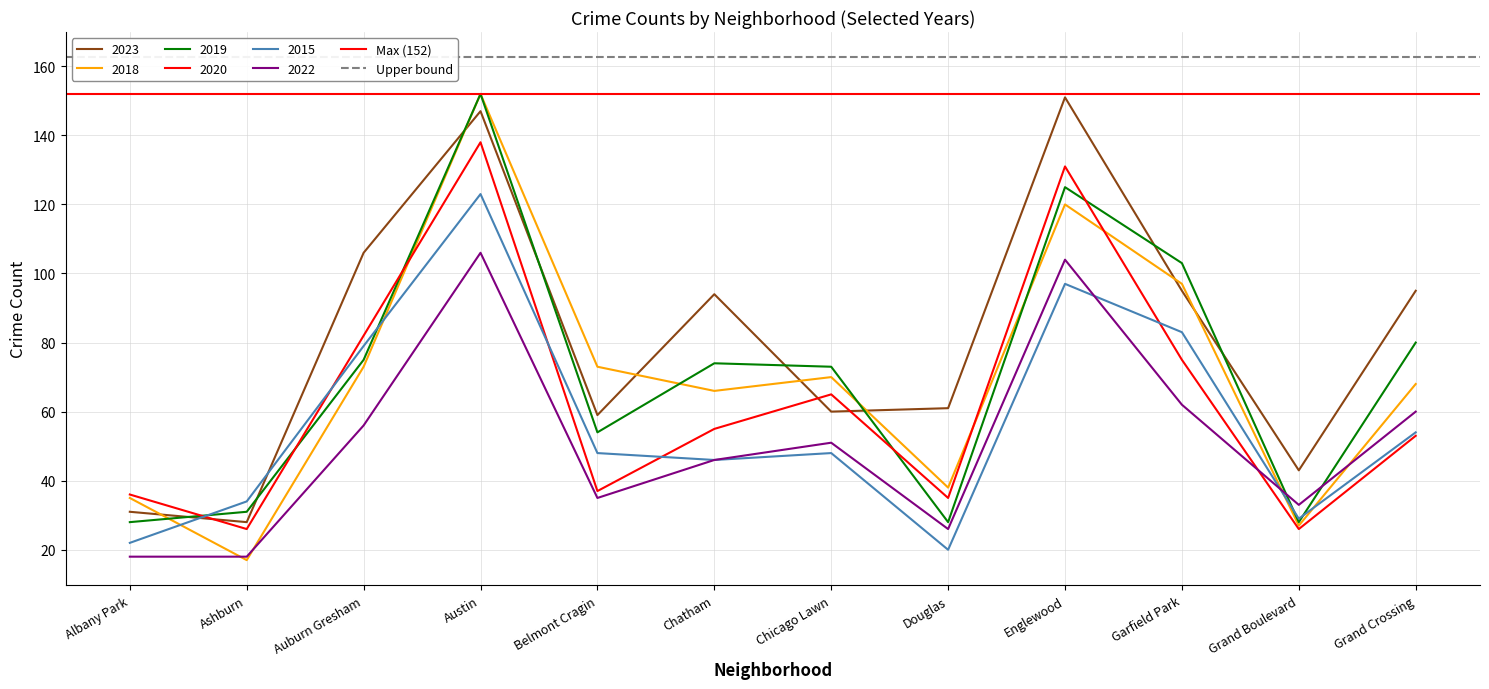

Rank the series at Ashburn from highest to lowest value.

Upper bound, Max (152)